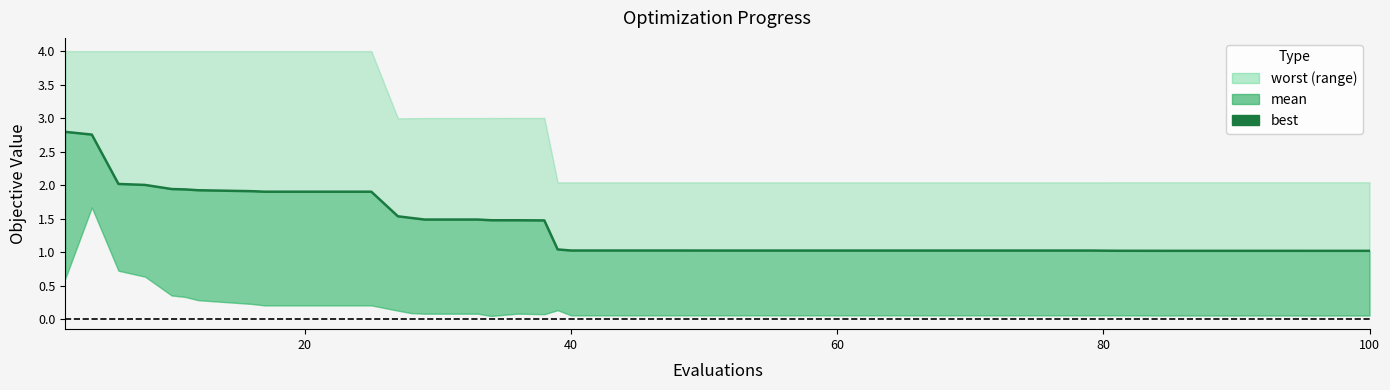

What is the difference between the maximum and minimum values?

1.8